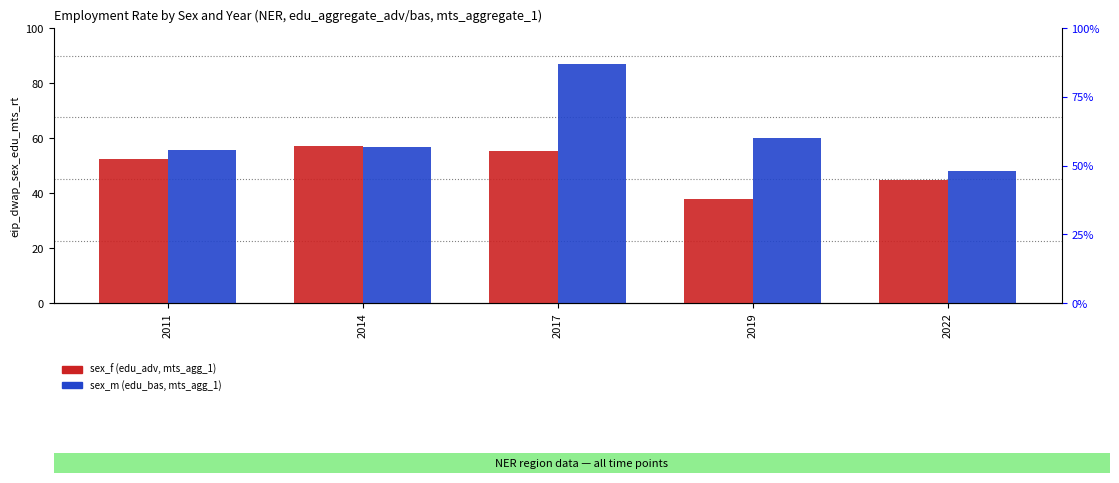

What is the value of the sex_m bar at the 4th from the left?

60.0